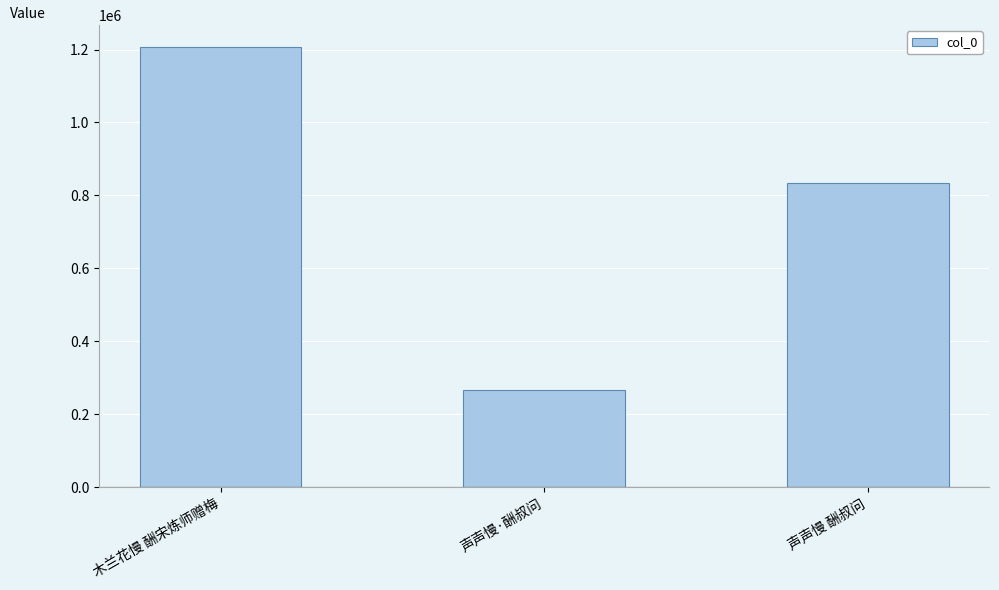

Which category has the lowest value across all series?

声声慢·酬叔问